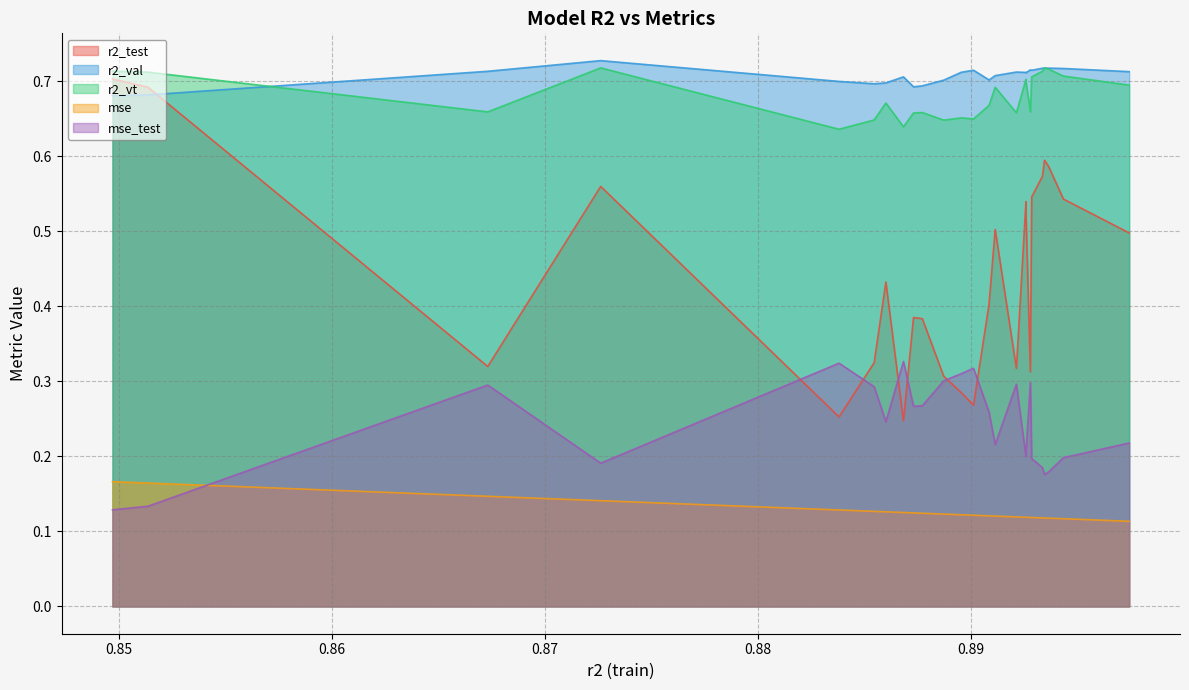

Which series has the widest spread of values?

r2_test